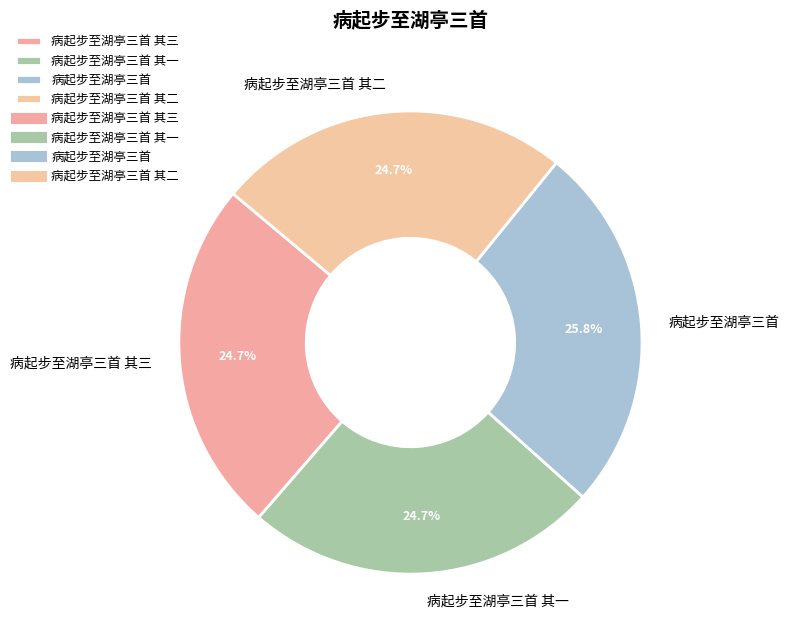

Is it true that 病起步至湖亭三首 其二 is 20% of the pie?

False